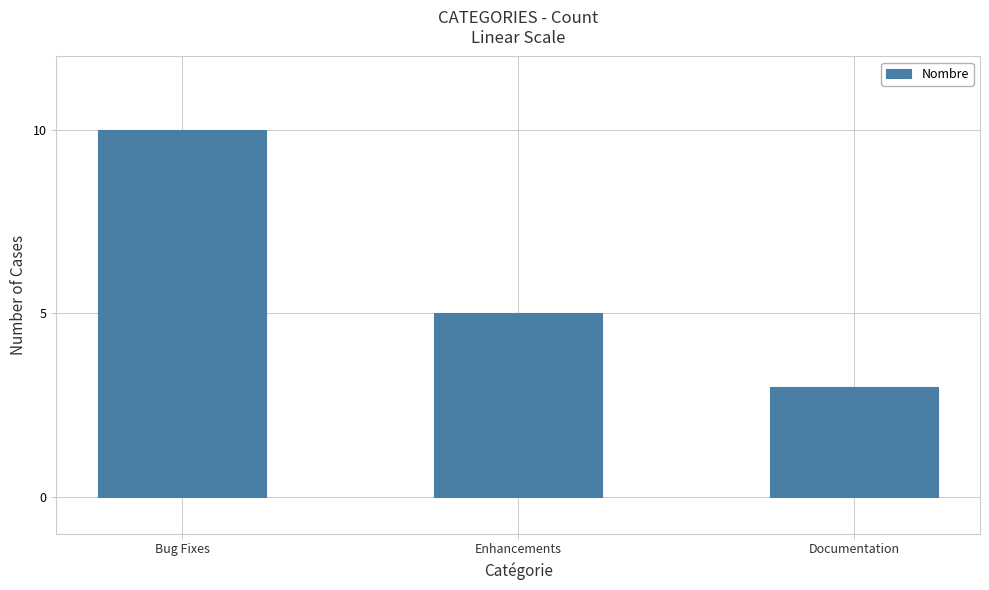

True or false: the data shows 10 at Bug Fixes.

True